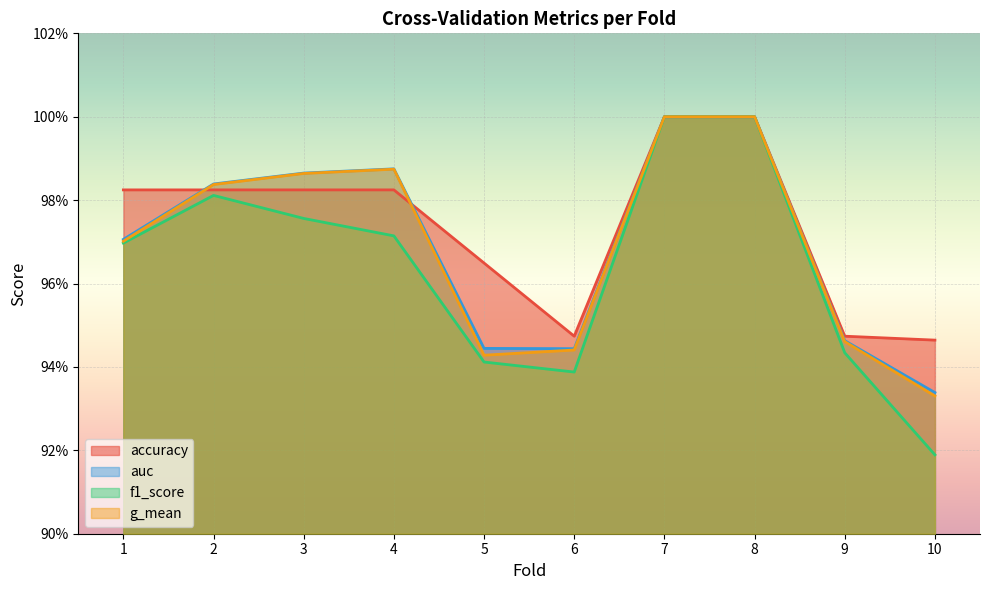

What are all the series names shown in the legend?

accuracy, auc, f1_score, g_mean